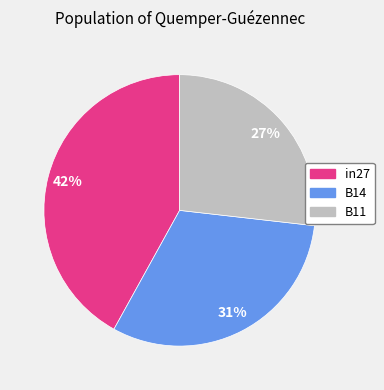

Count the number of slices in the pie.

3